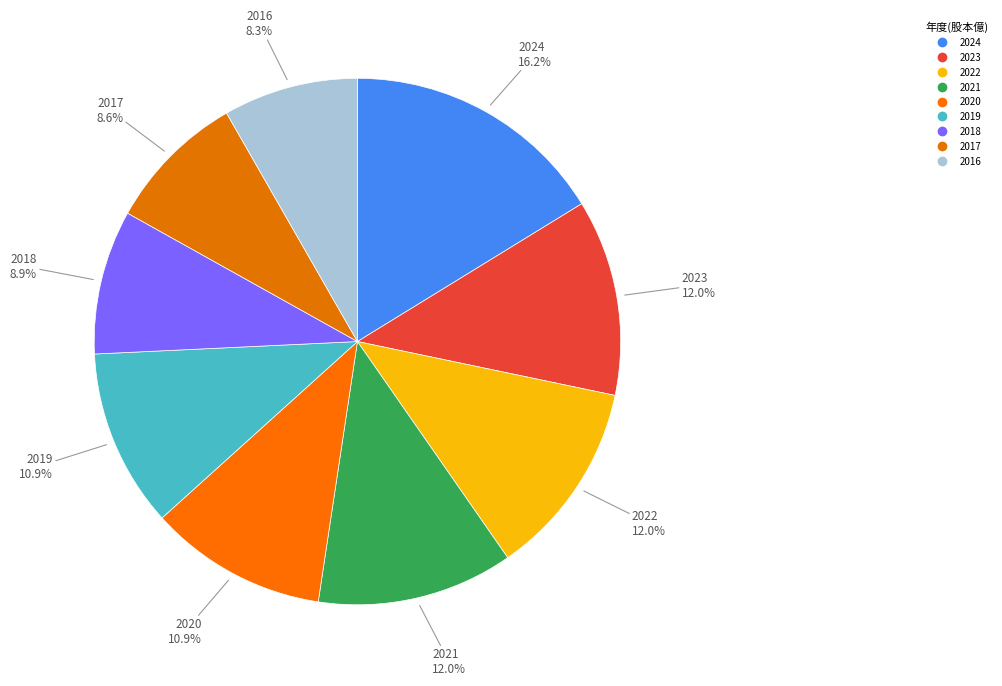

What is the ratio of the value at 2022 to the value at 2018?

1.4